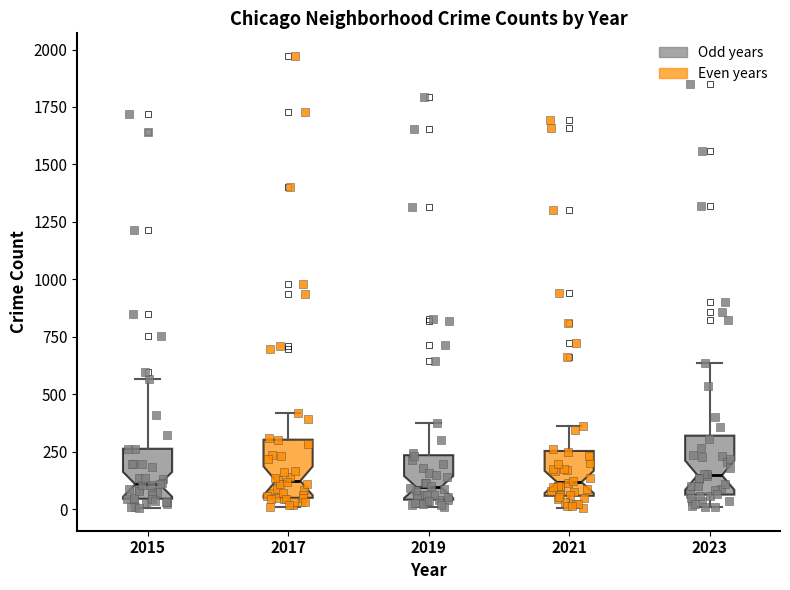

Reading left to right, transcribe this box plot: for each box, give where its median line is, the range the box spans, and where its two whiskers end, as read against the y-axis. The values are not printed on the chart, so give them approximately, as read against the axis.

2015: median 100, box 50 to 250, whiskers 0 to 550
2017: median 100, box 50 to 300, whiskers 0 to 400
2019: median 100, box 50 to 250, whiskers 0 to 400
2021: median 100, box 50 to 250, whiskers 0 to 350
2023: median 150, box 50 to 300, whiskers 0 to 650